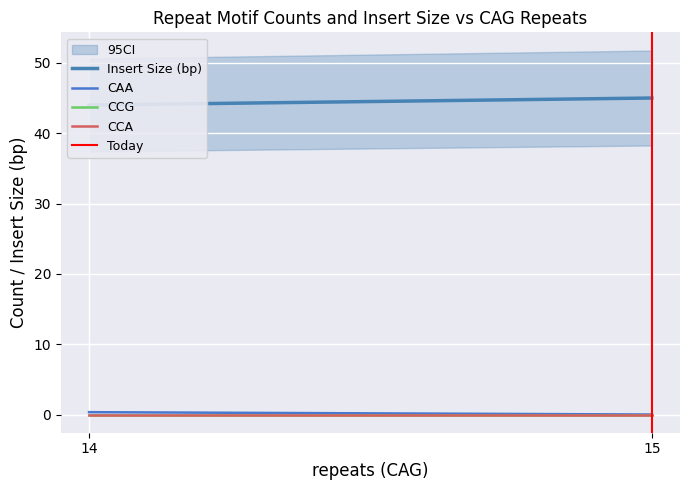

How many categories are shown in the chart?

2